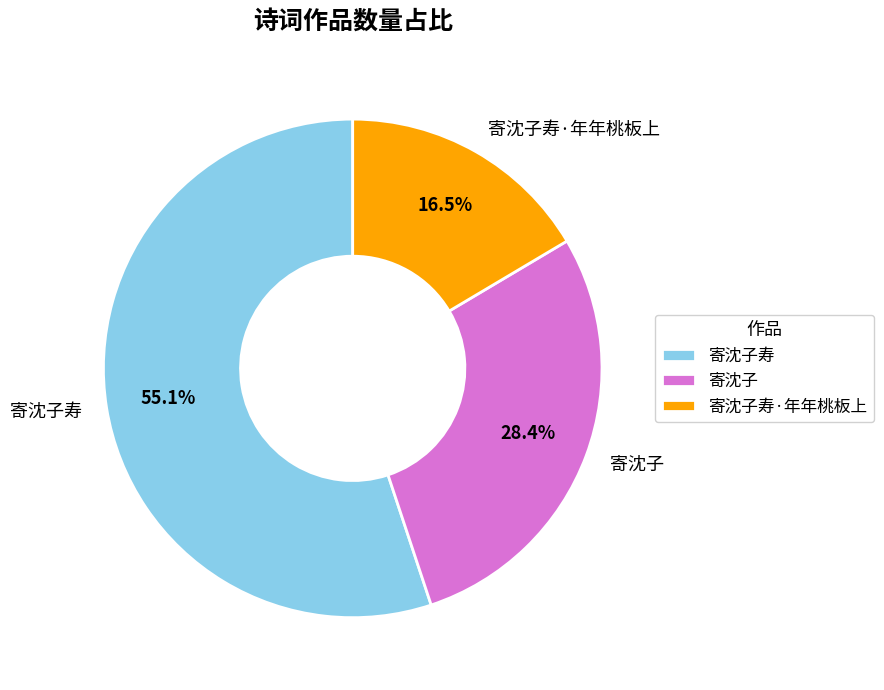

Is 寄沈子寿·年年桃板上 the majority of the pie?

No